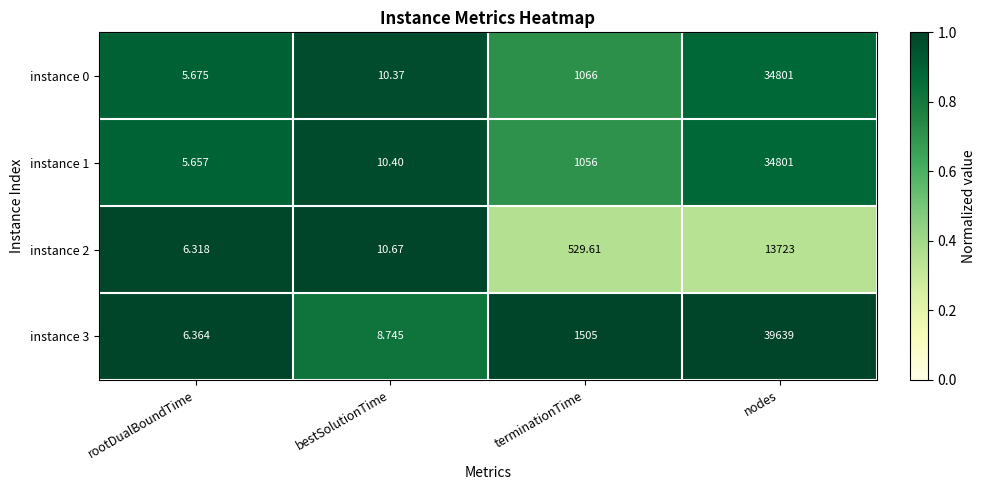

Rank the series at terminationTime from highest to lowest value.

instance 3, instance 0, instance 1, instance 2